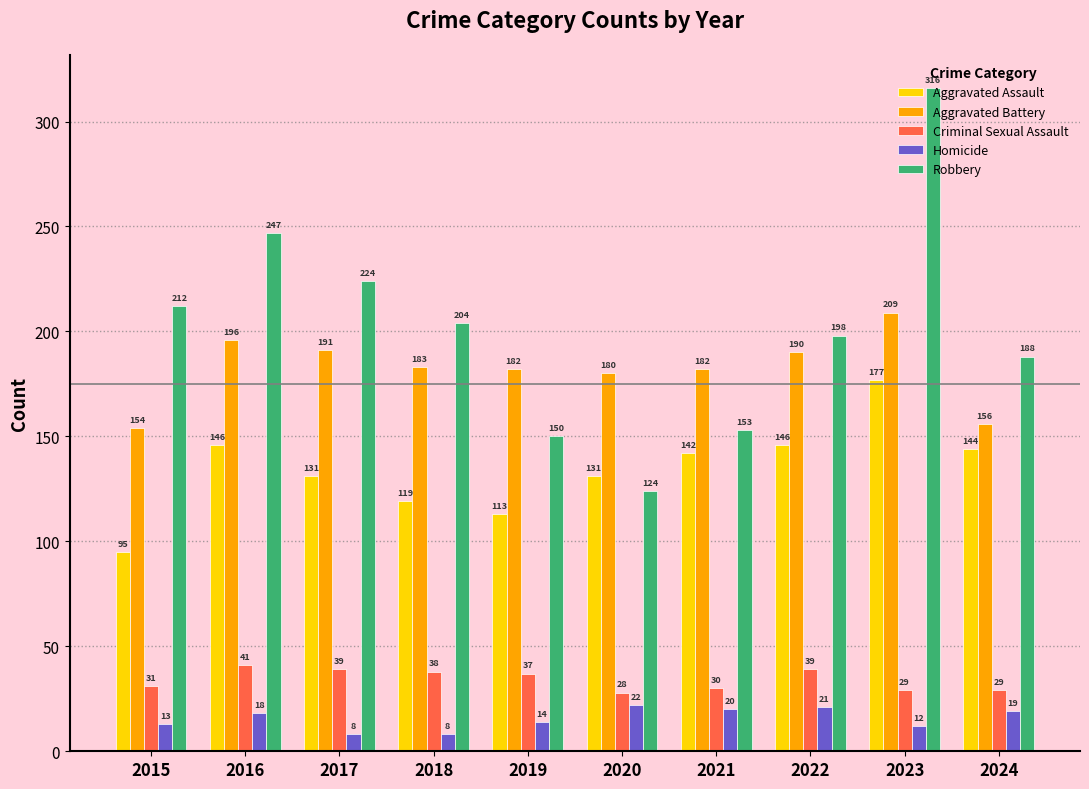

How many data points in Aggravated Battery are less than 183?

5